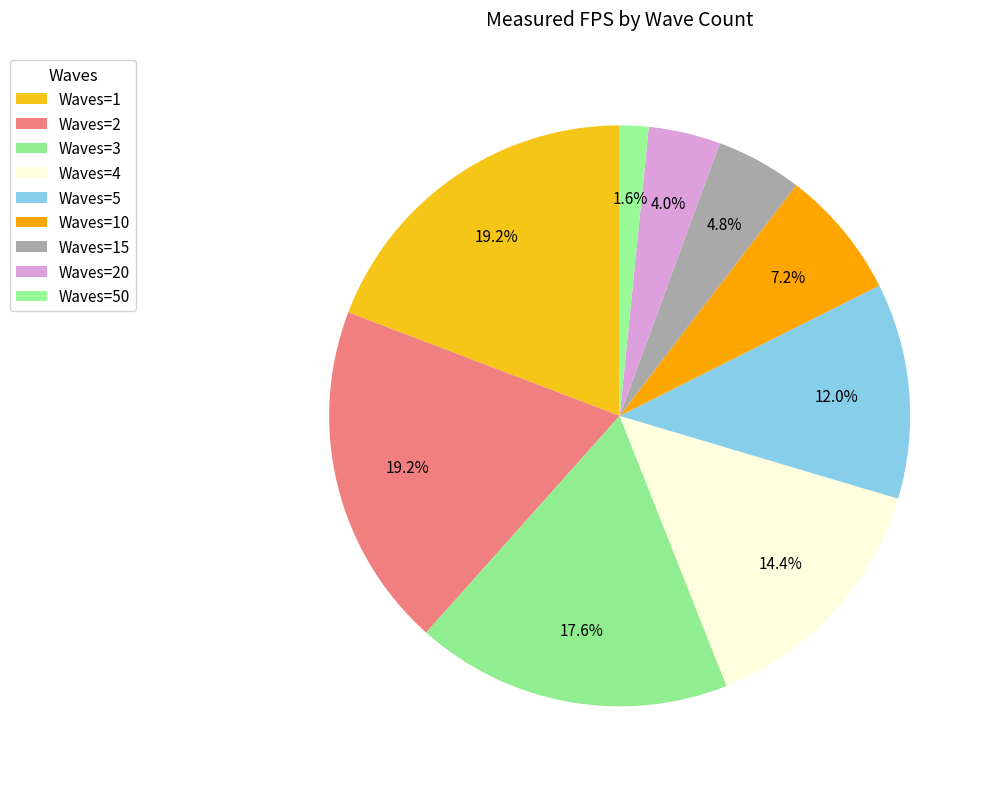

How many segments does this pie chart have?

9